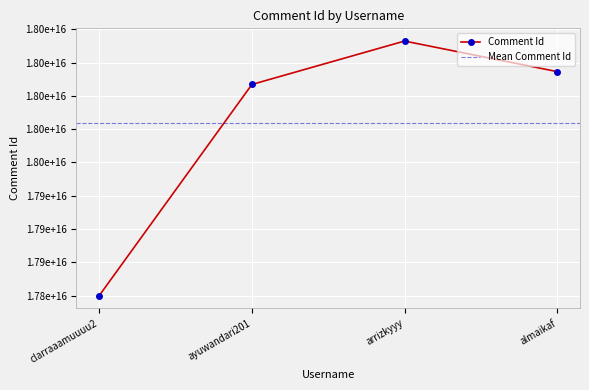

What is the ratio of the value at almaikaf to the value at ayuwandari201?

1.0